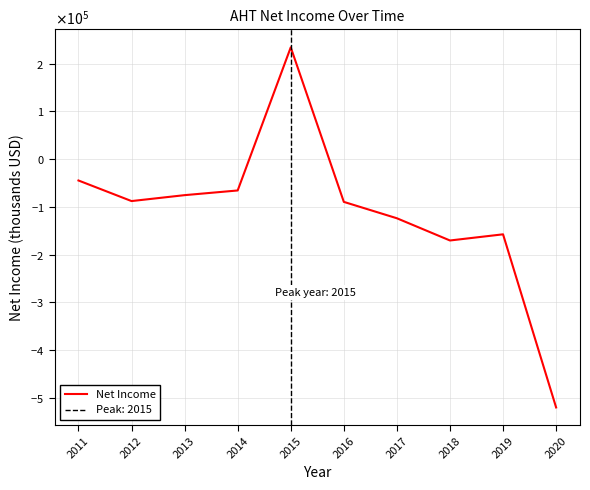

Does the chart have visible grid lines?

Yes